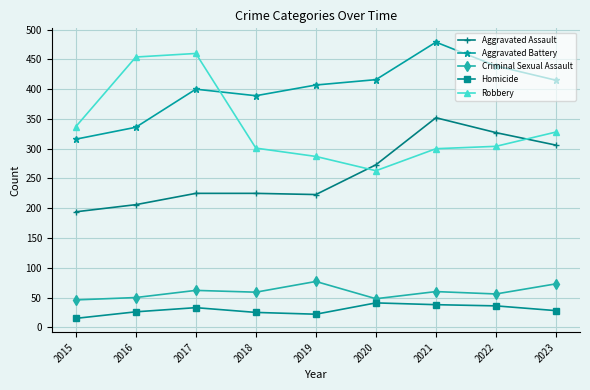

What is the value of the Homicide point at the 1st from the left?

15